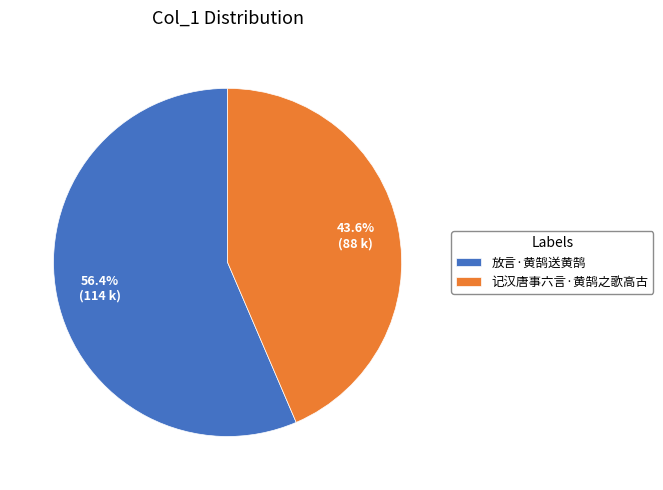

What portion of the pie excludes 放言·黄鹄送黄鹄?

43.6%